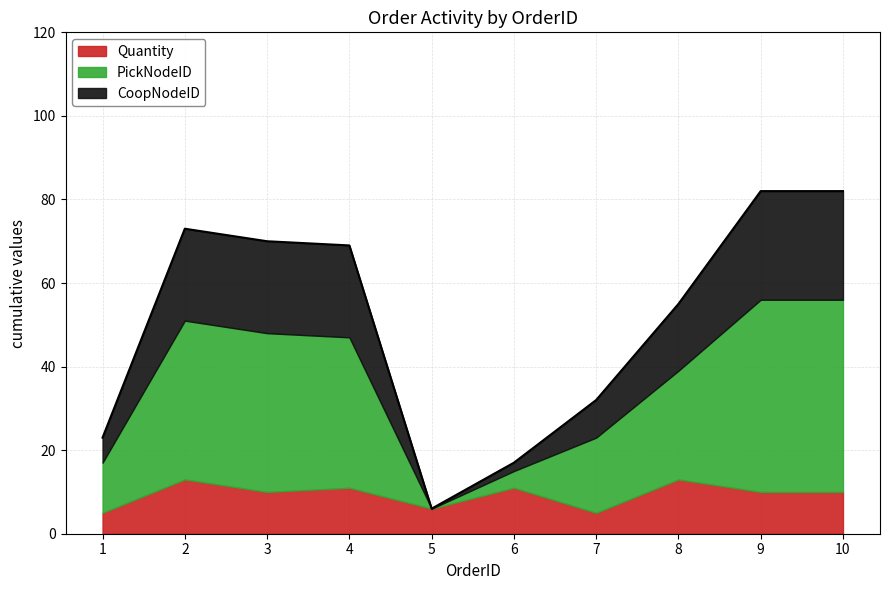

True or false: Quantity has a value of 13 at 8.

True